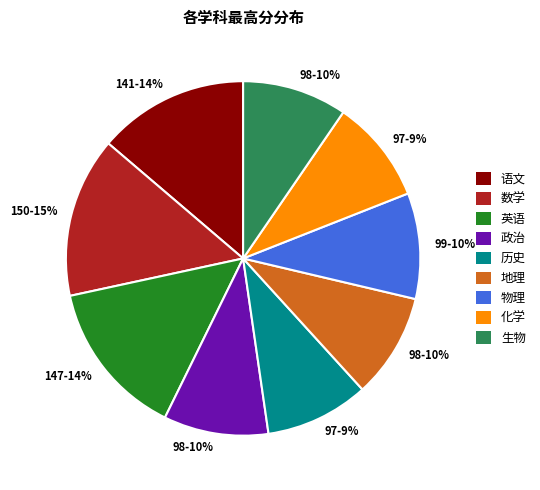

Does 生物 account for over 50% of the chart?

No